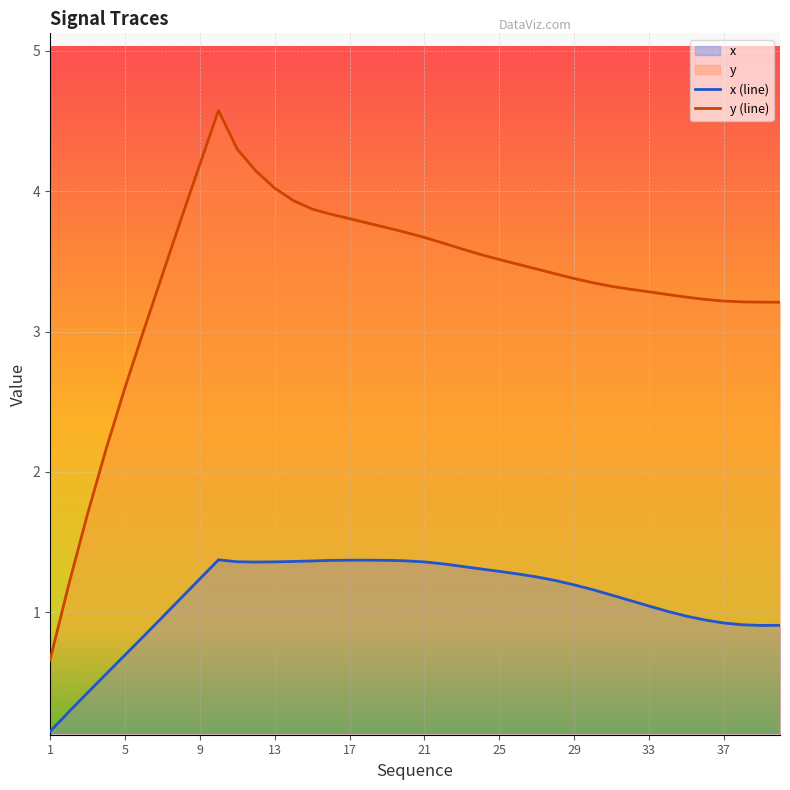

Count the number of data series in this chart.

2